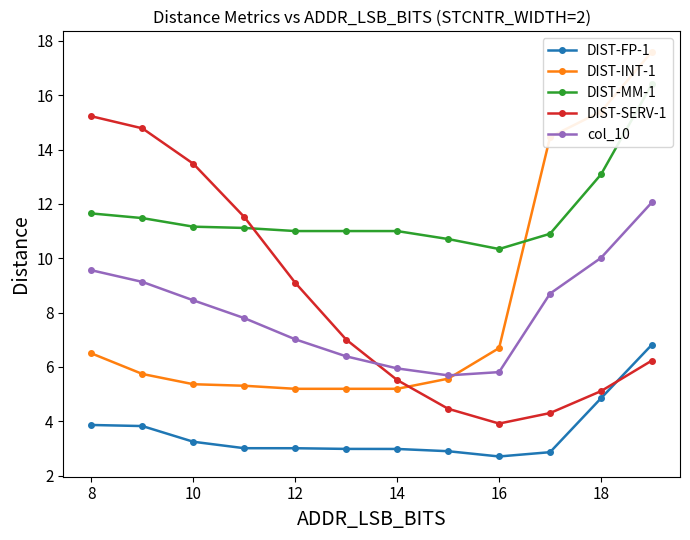

Where does the DIST-FP-1 series first go above 3?

8